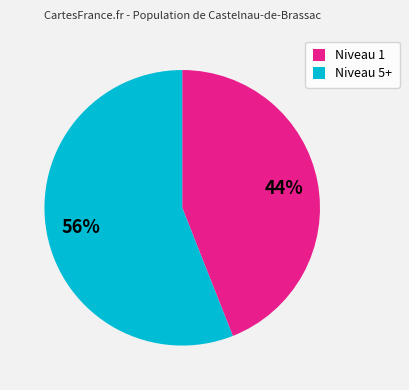

Is there any slice that represents more than half of the pie?

Yes